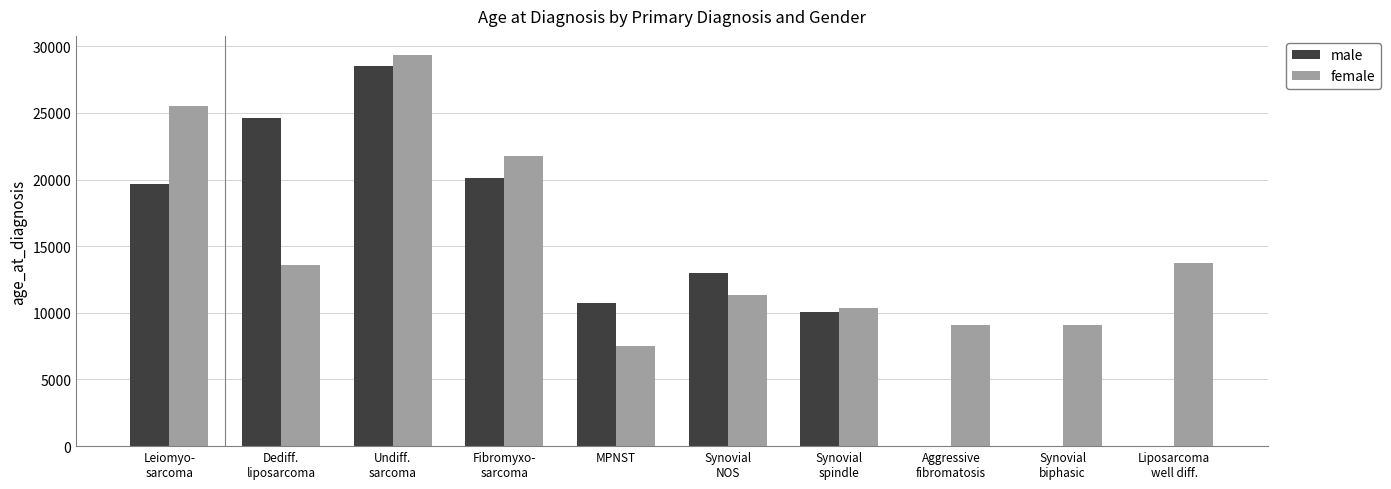

The value of male at MPNST is 15832. True or false?

False